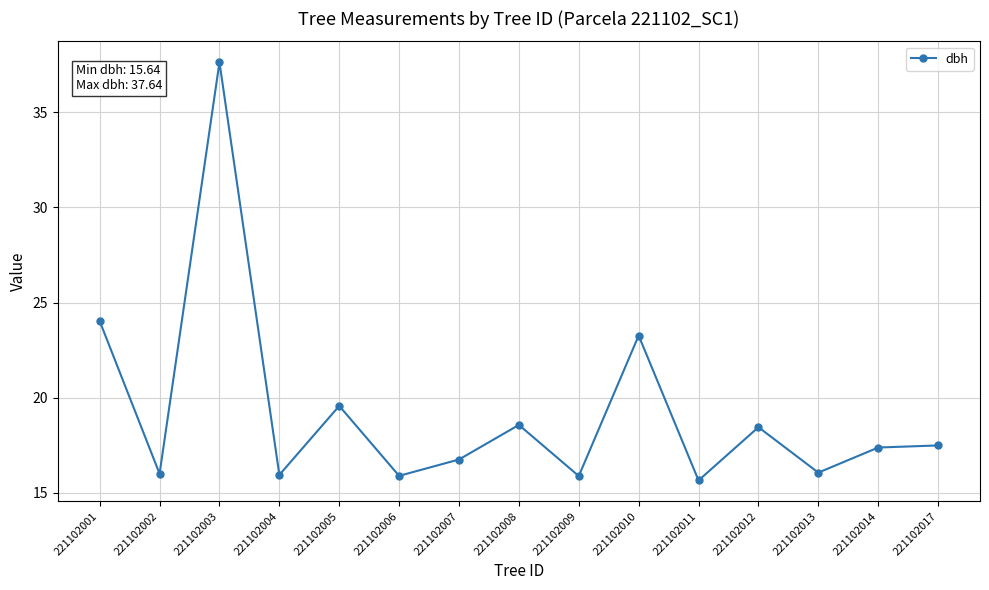

True or false: the data shows 23.3 at 221102010.

True